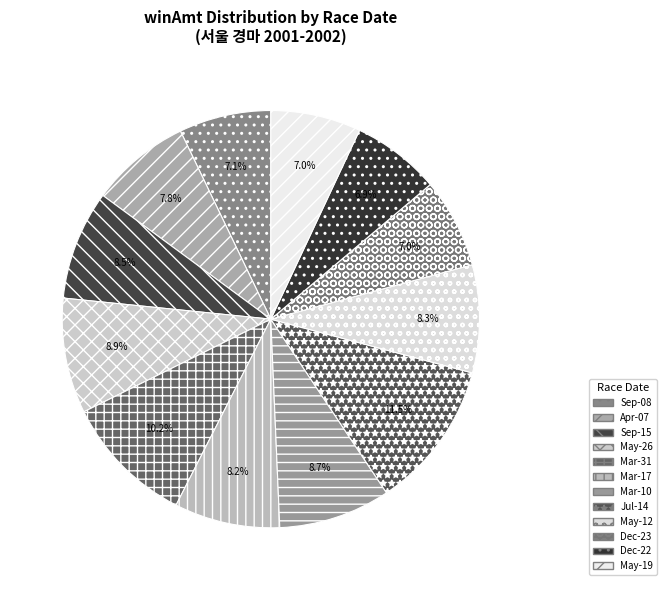

What is the largest slice in the pie chart?

Jul-14